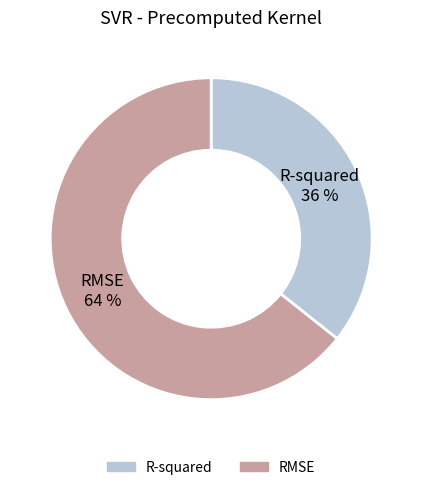

Which category has the biggest portion of the pie?

RMSE